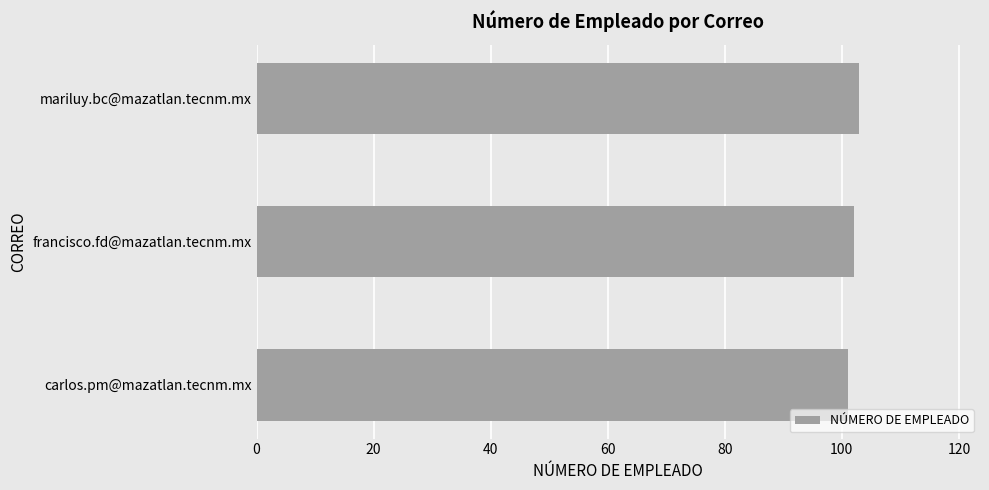

What is the smallest value displayed?

101